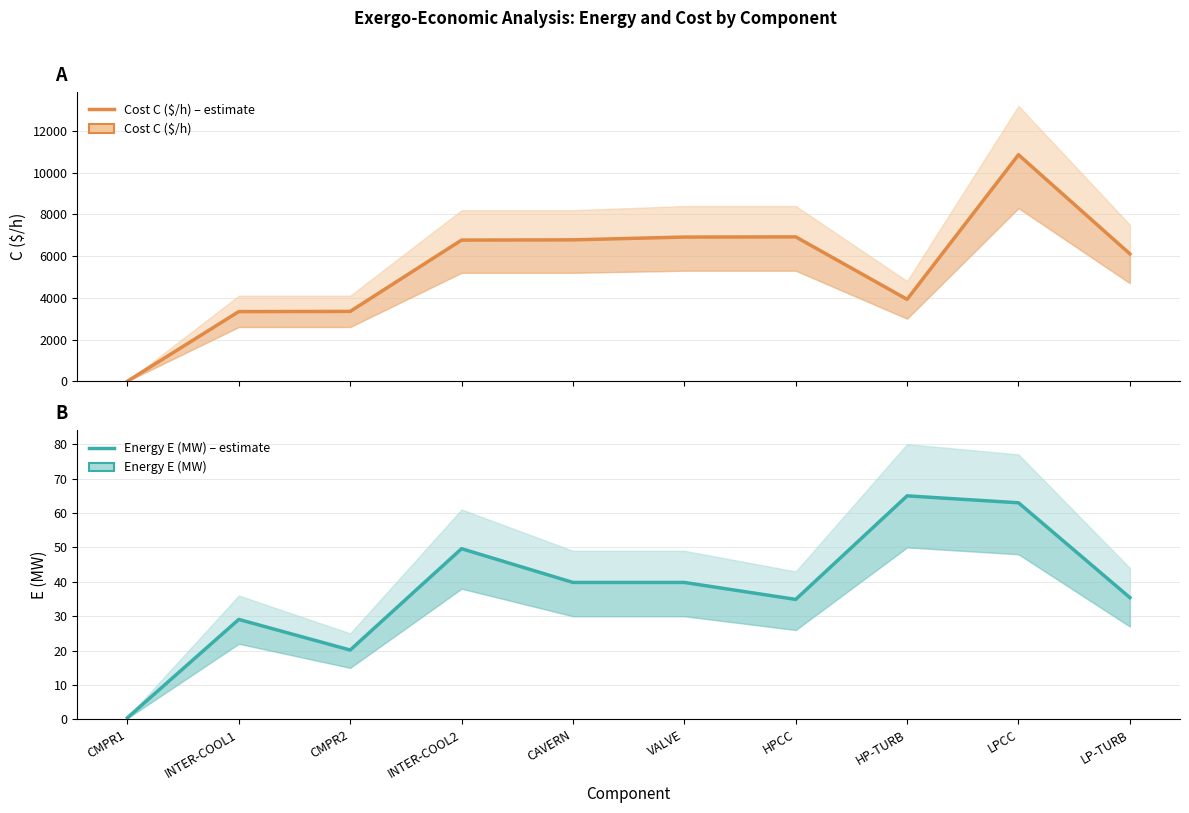

At which label is C ($/h) closest to 5430?

LP-TURB